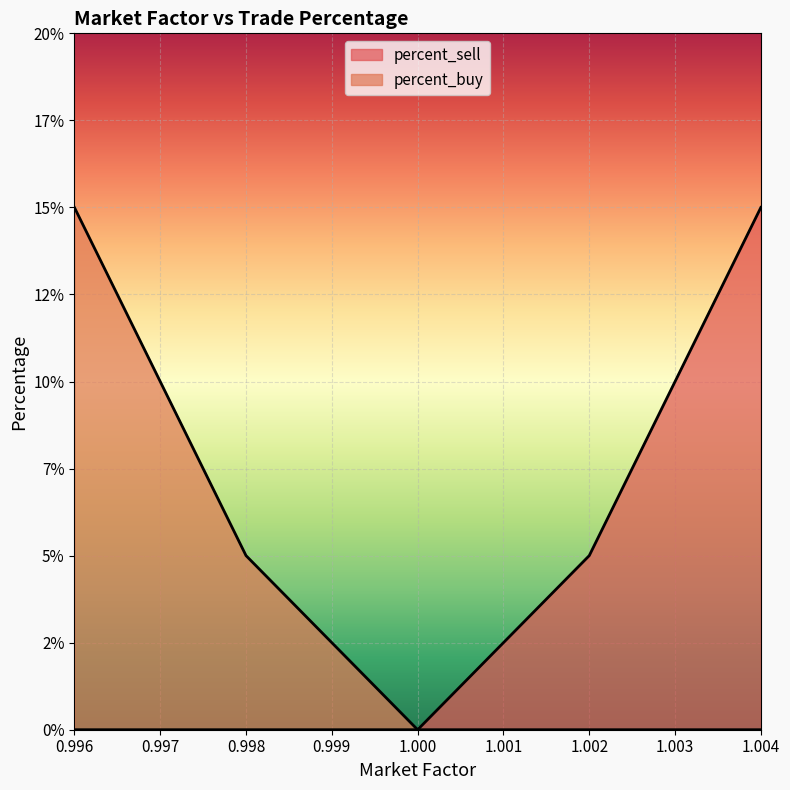

What are all the series names shown in the legend?

percent_sell, percent_buy